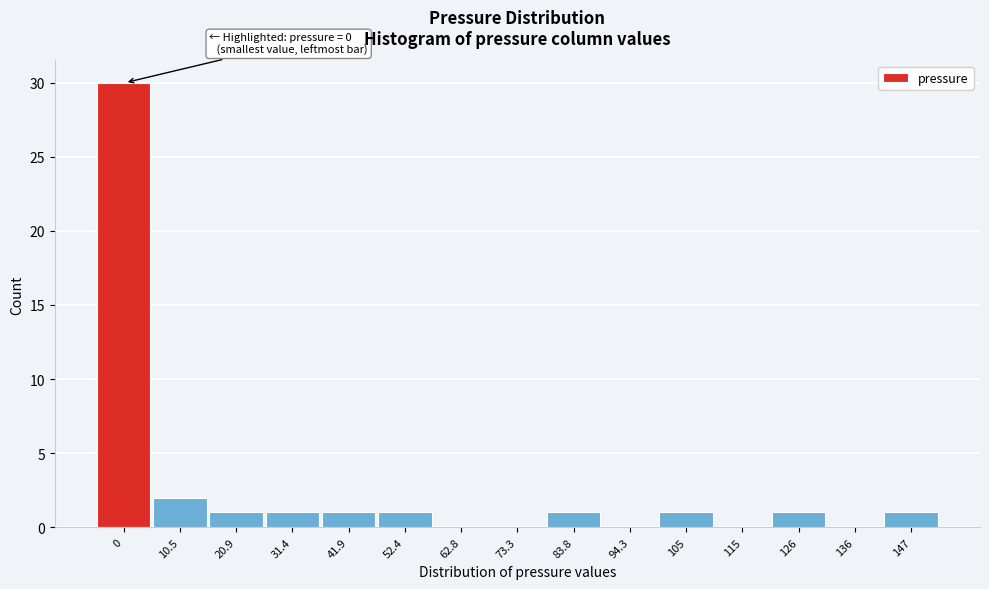

Reading right to left, extract all data points from this chart.

147=1	136=0	126=1	115=0	105=1	94.3=0	83.8=1	73.3=0	62.8=0	52.4=1	41.9=1	31.4=1	20.9=1	10.5=2	0=30